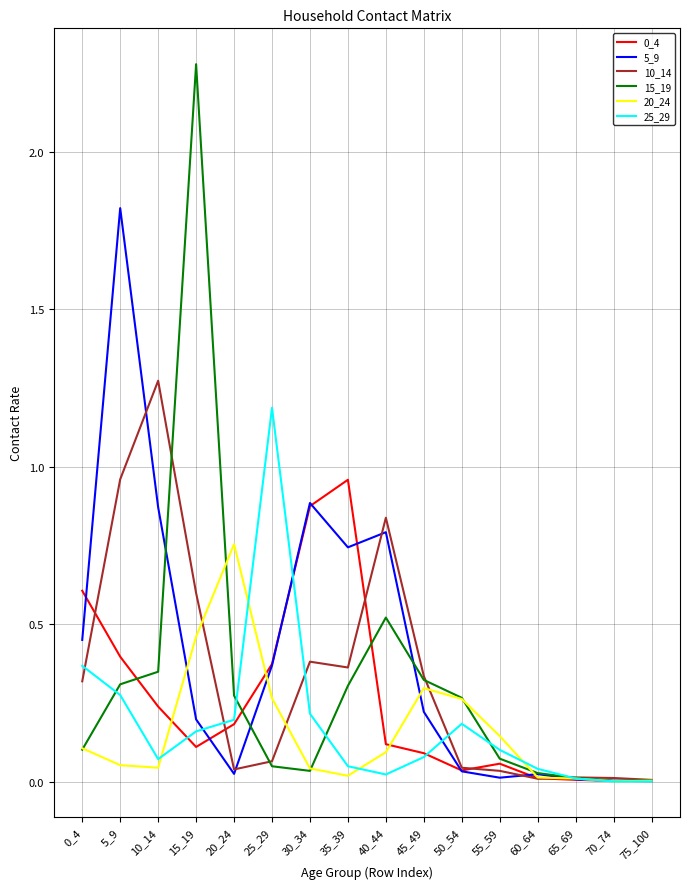

True or false: 25_29 and 10_14 intersect in this chart.

True